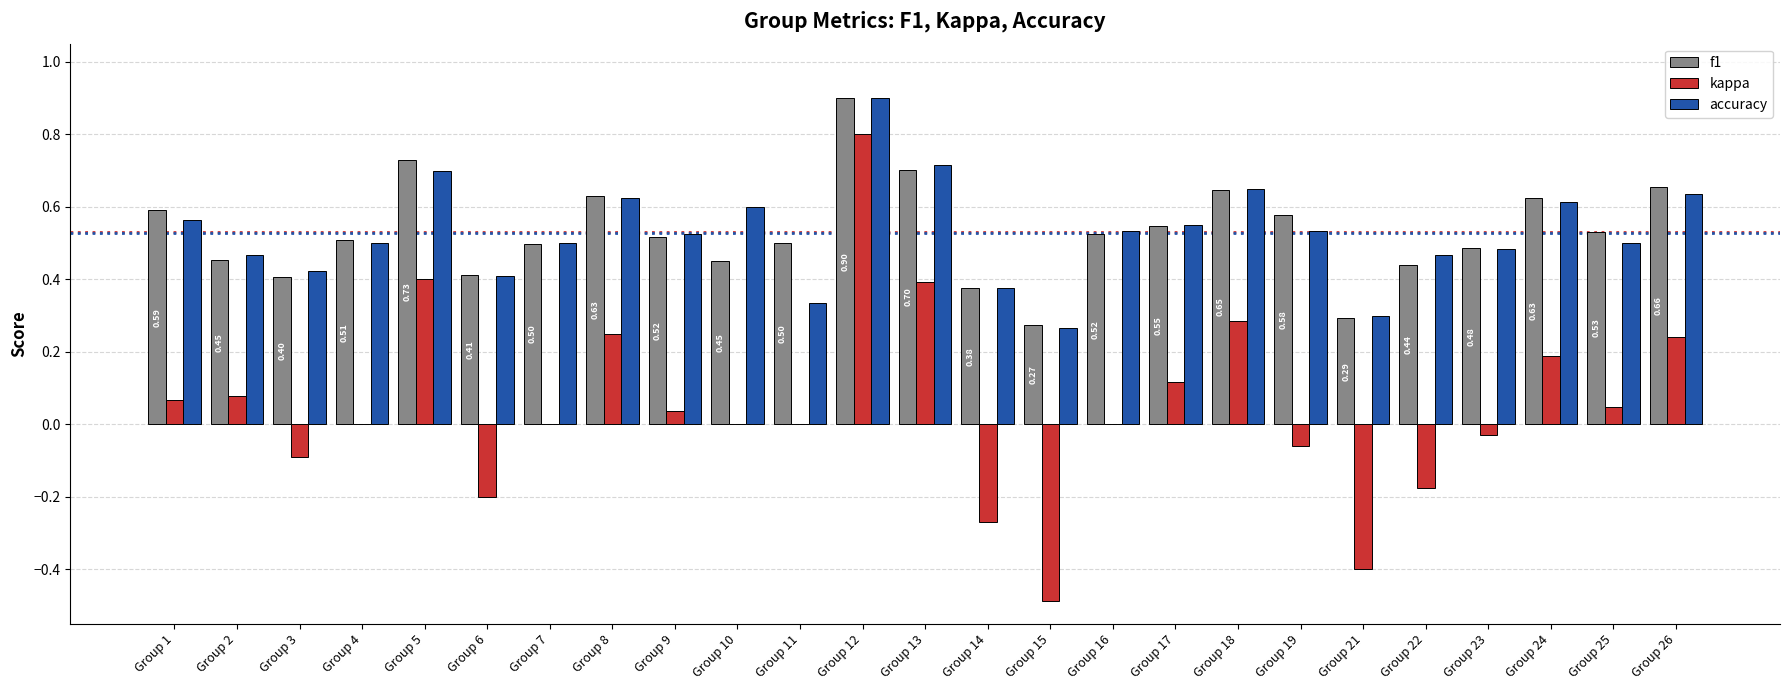

At which label does f1 reach its peak?

Group 12